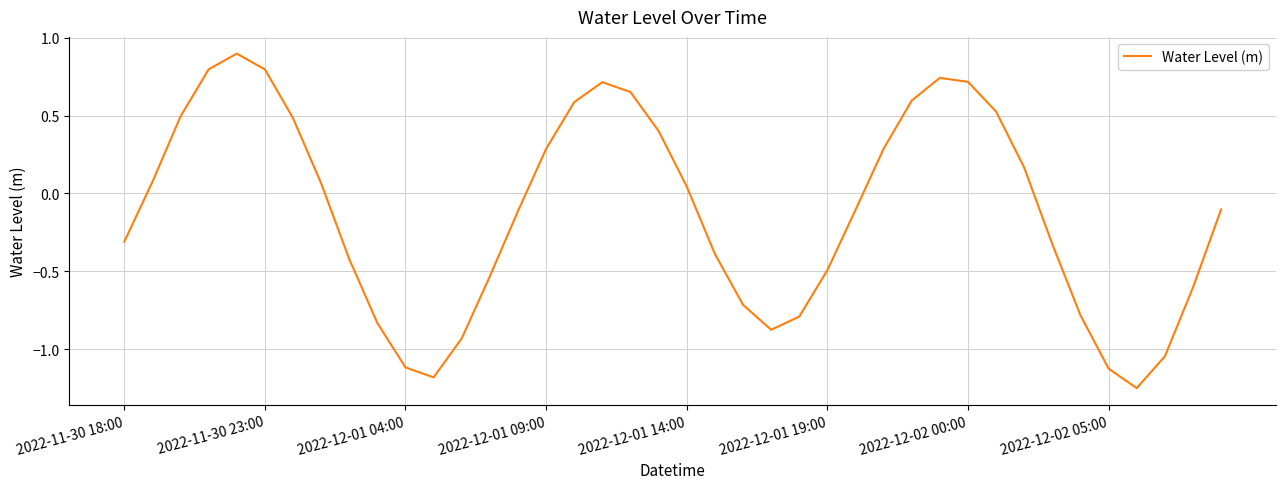

Is this an area chart (filled region under the line)?

No